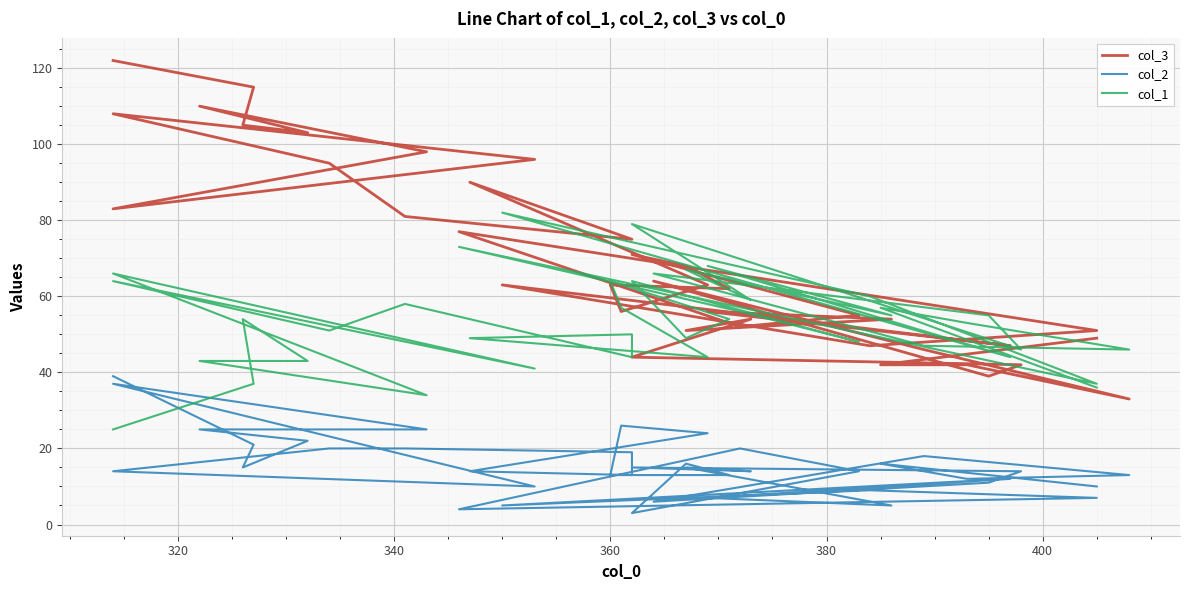

Which series ends up on top after the final intersection of col_1 and col_2?

col_2